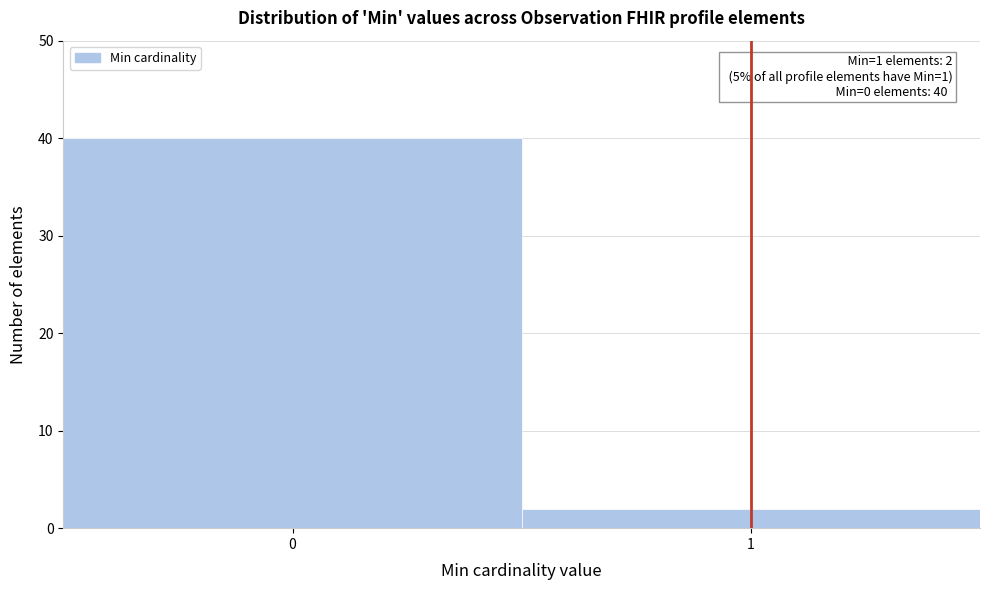

Reading right to left, what are all the values shown in this chart?

2	40